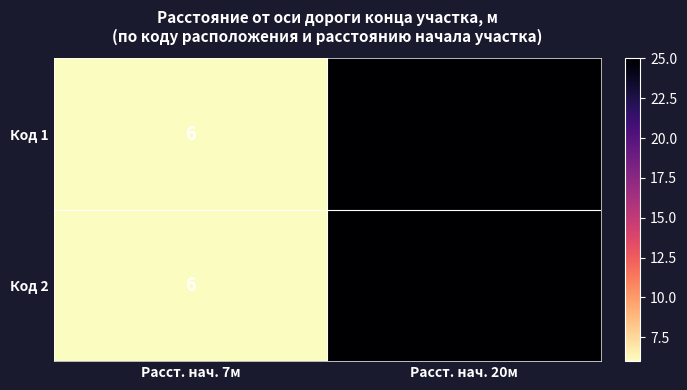

What is the total value across all series at Расст. нач. 7м?

12